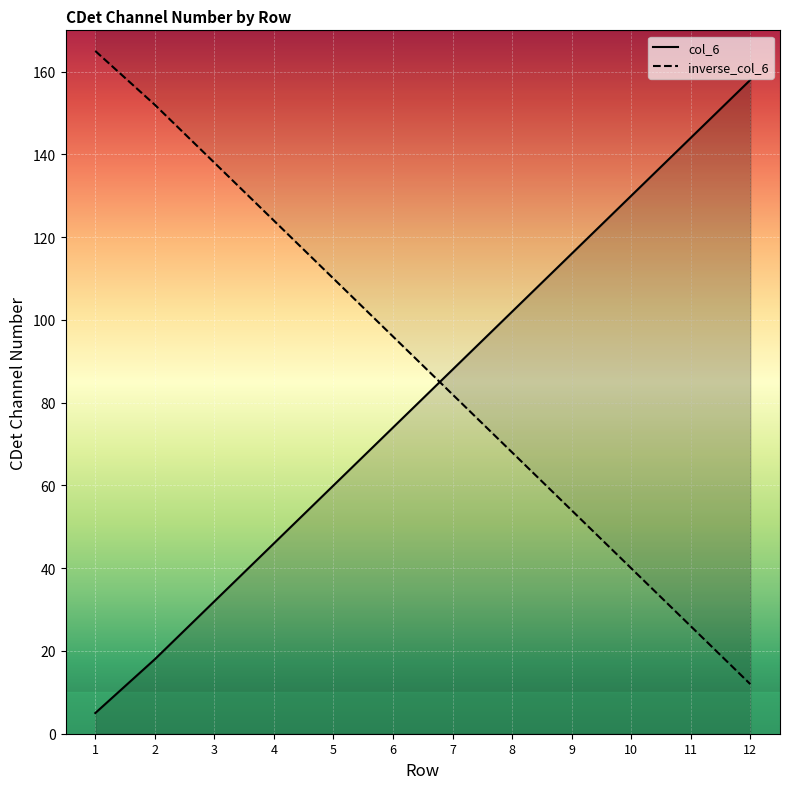

True or false: col_6 has a value of 42 at 11.

False